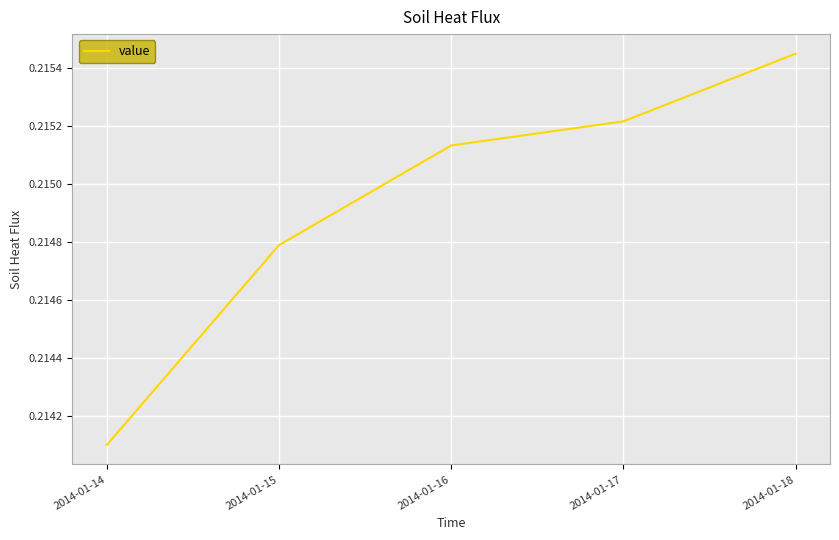

At which category does the chart reach its peak across all series?

2014-01-18